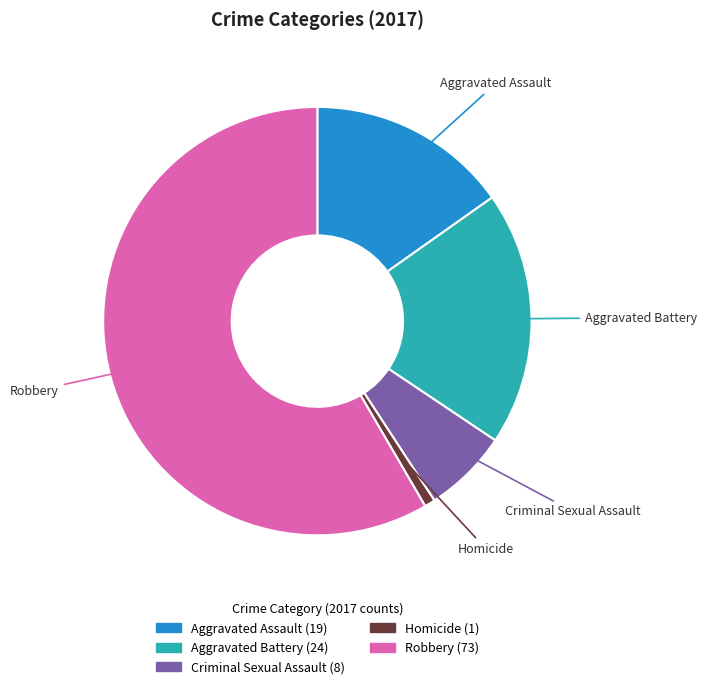

What is the majority slice?

Robbery